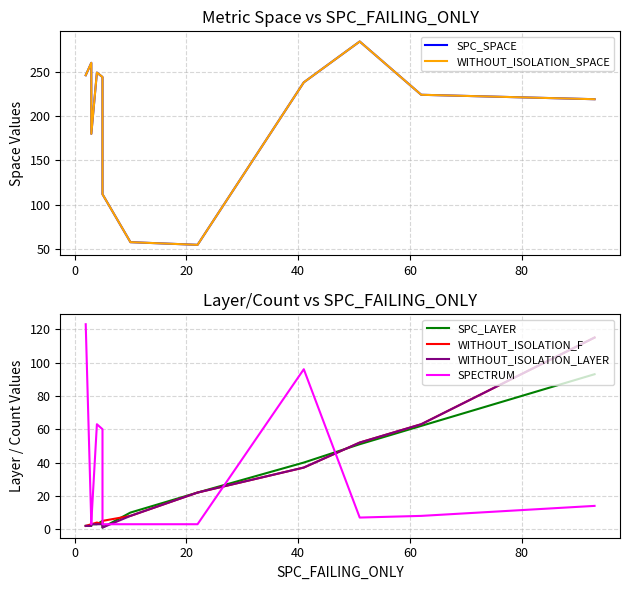

How many data points in WITHOUT_ISOLATION_F are less than 8?

6